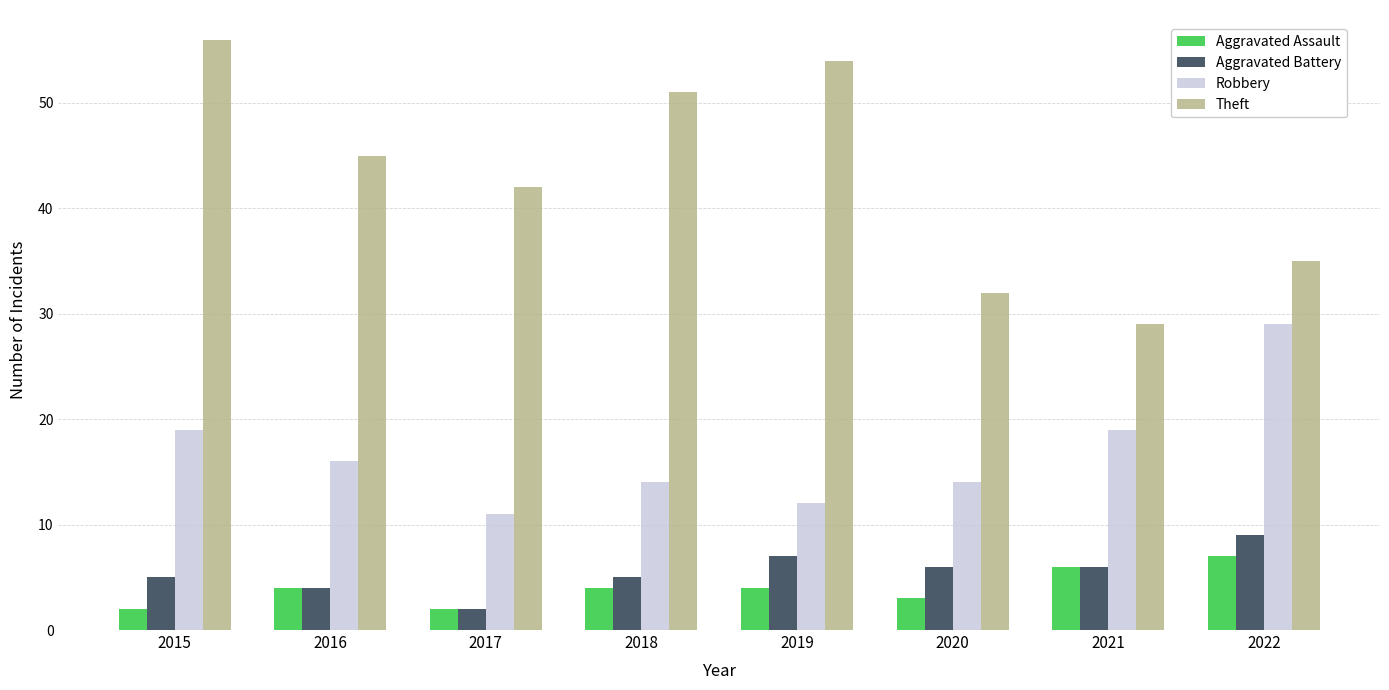

True or false: Robbery has a value of 29 at 2022.

True